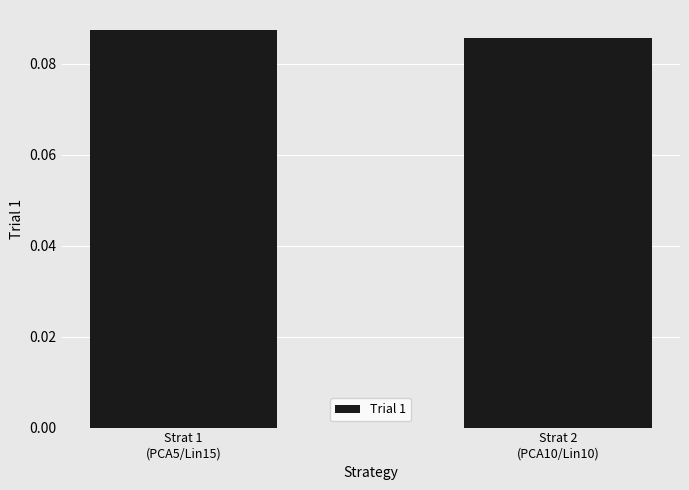

Between Strat 2
(PCA10/Lin10) and Strat 1
(PCA5/Lin15), which is larger?

Strat 1
(PCA5/Lin15)